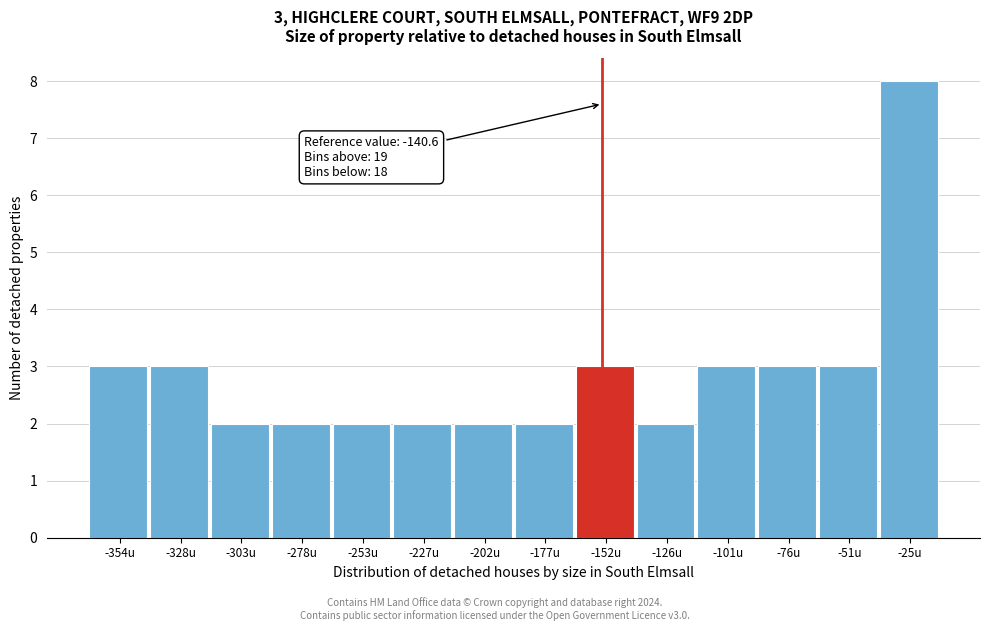

Reading left to right, what are all the values shown in this chart?

-354u=3	-328u=3	-303u=2	-278u=2	-253u=2	-227u=2	-202u=2	-177u=2	-152u=3	-126u=2	-101u=3	-76u=3	-51u=3	-25u=8